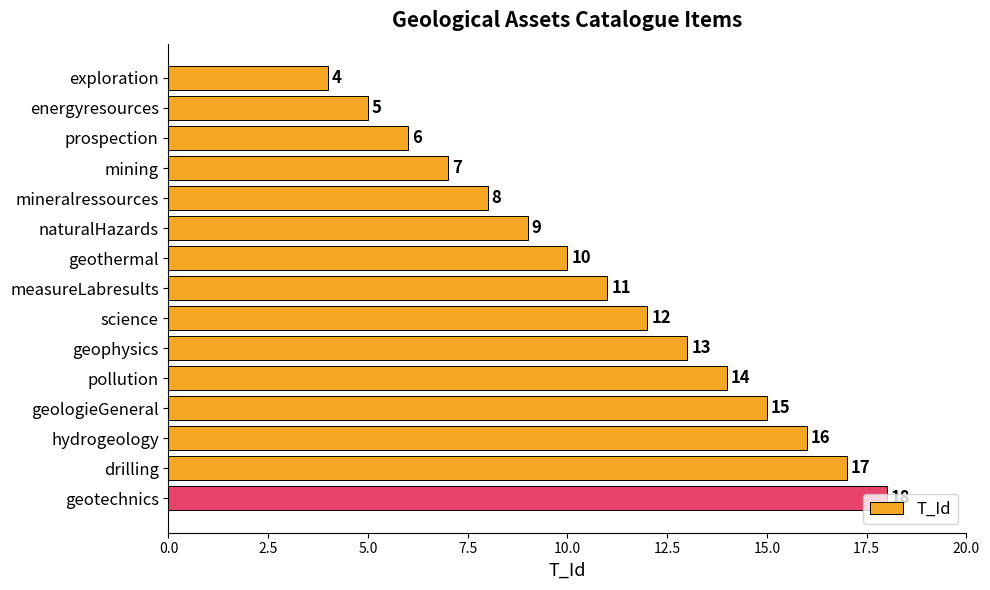

What is the smallest value displayed?

4